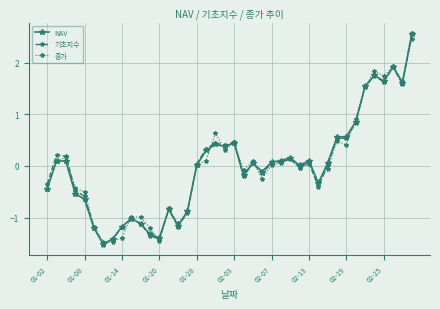

How many categories are shown in the chart?

40